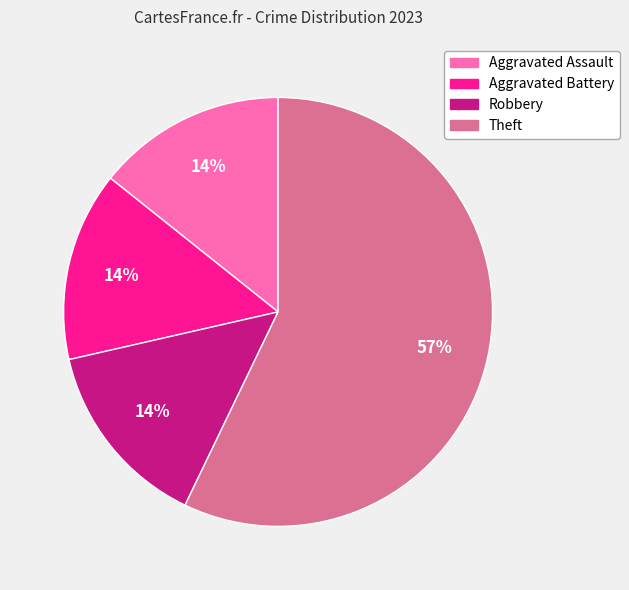

What is the majority slice?

Theft